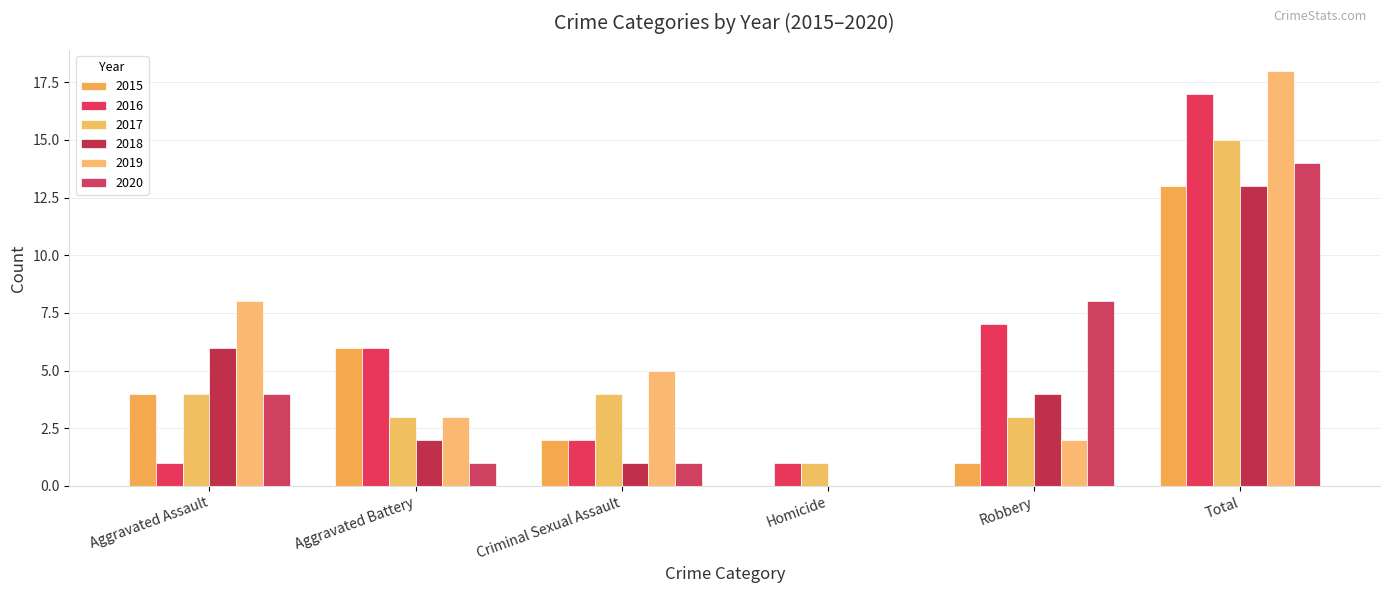

Where is 2016 nearest to the value 9?

Robbery